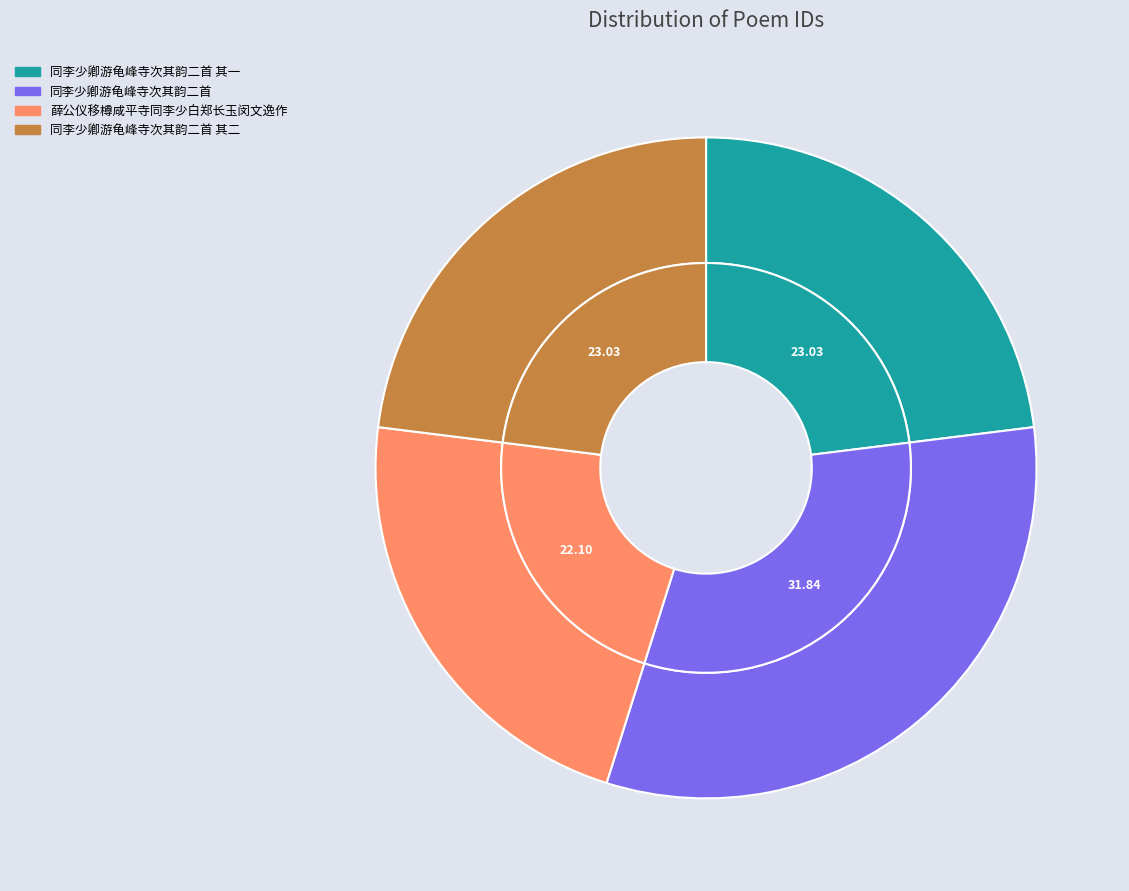

Which slice is the smallest?

薛公仪移樽咸平寺同李少白郑长玉闵文逸作